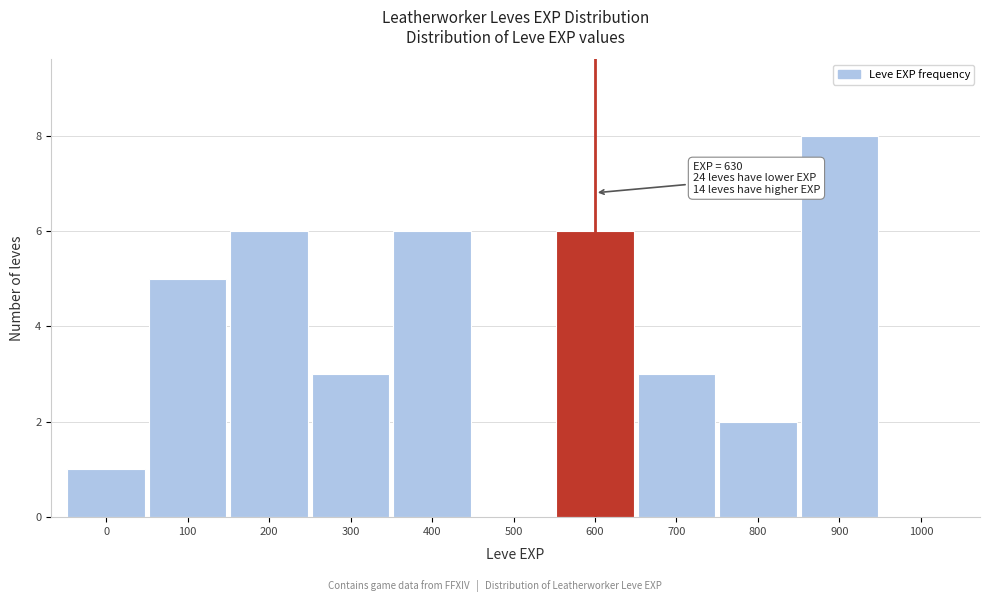

Reading right to left, what are all the values shown in this chart?

1000=0	900=8	800=2	700=3	600=6	500=0	400=6	300=3	200=6	100=5	0=1